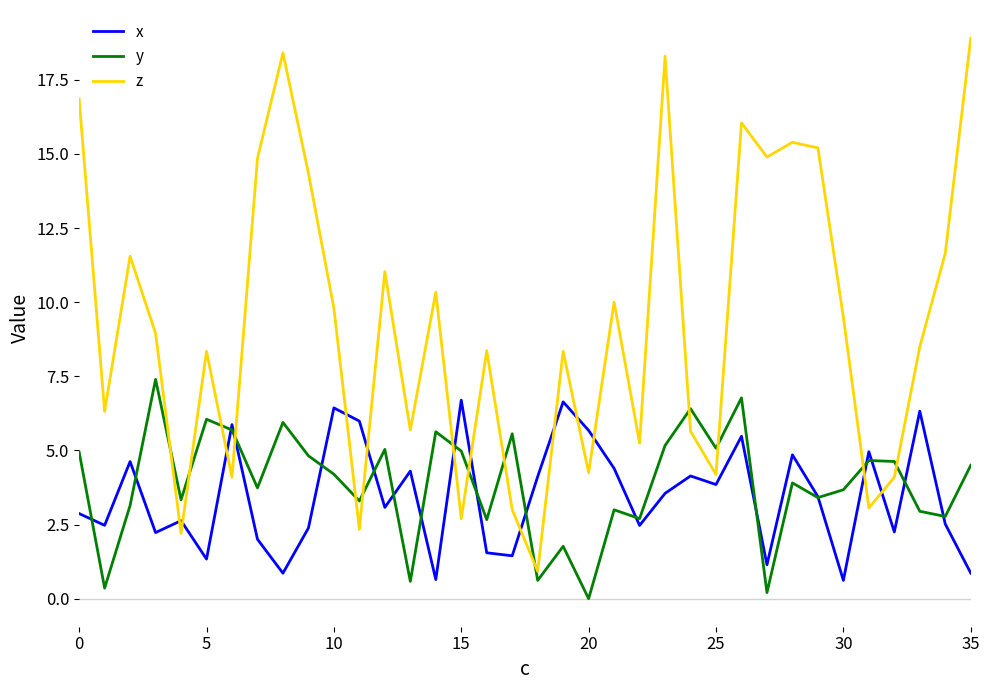

Which series has the widest spread of values?

z